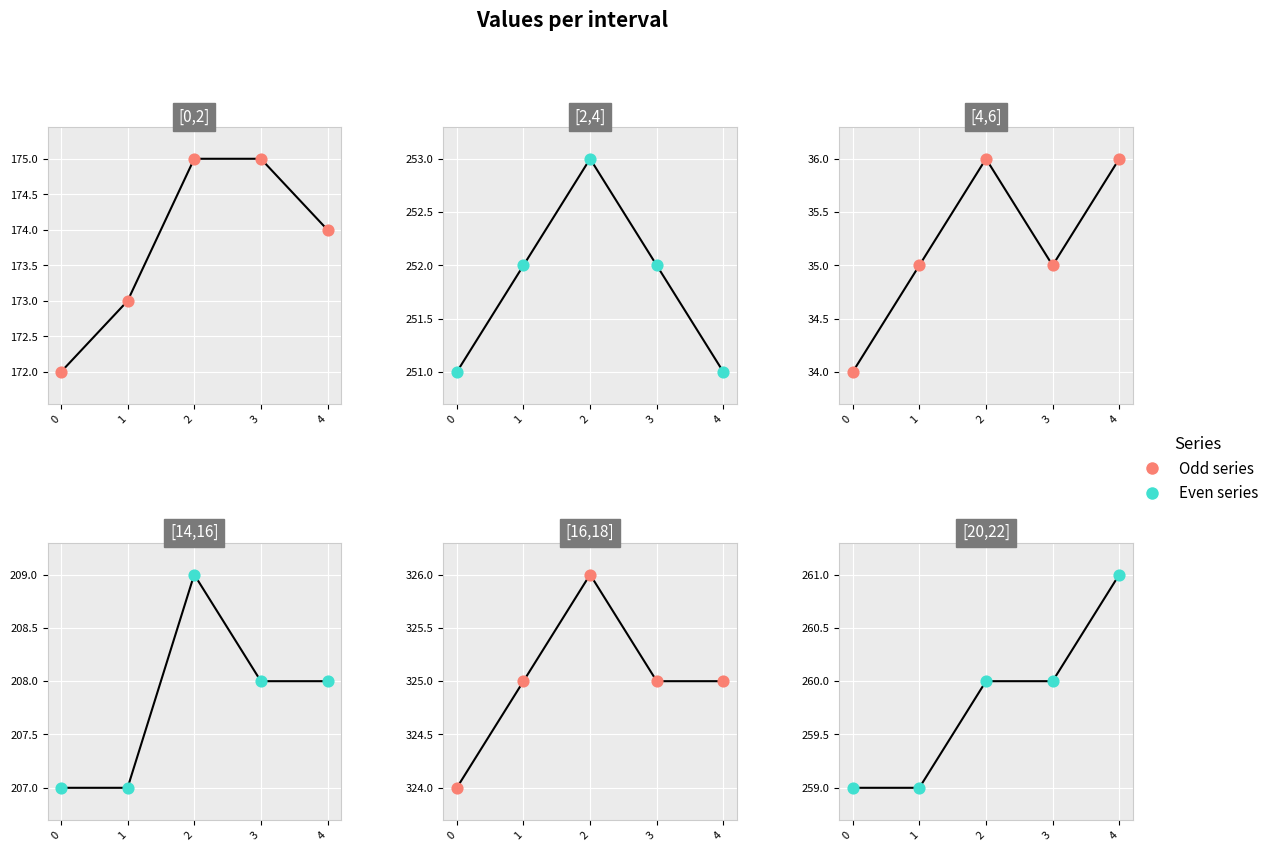

At how many categories does at least one series exceed 103?

5